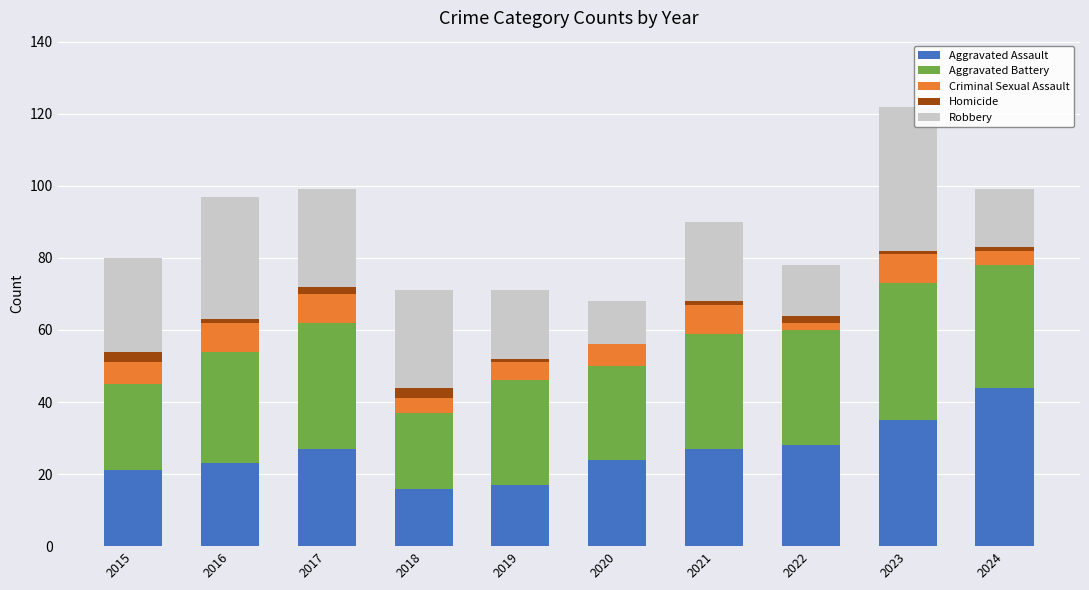

What value does the Aggravated Assault series have at 2015?

21